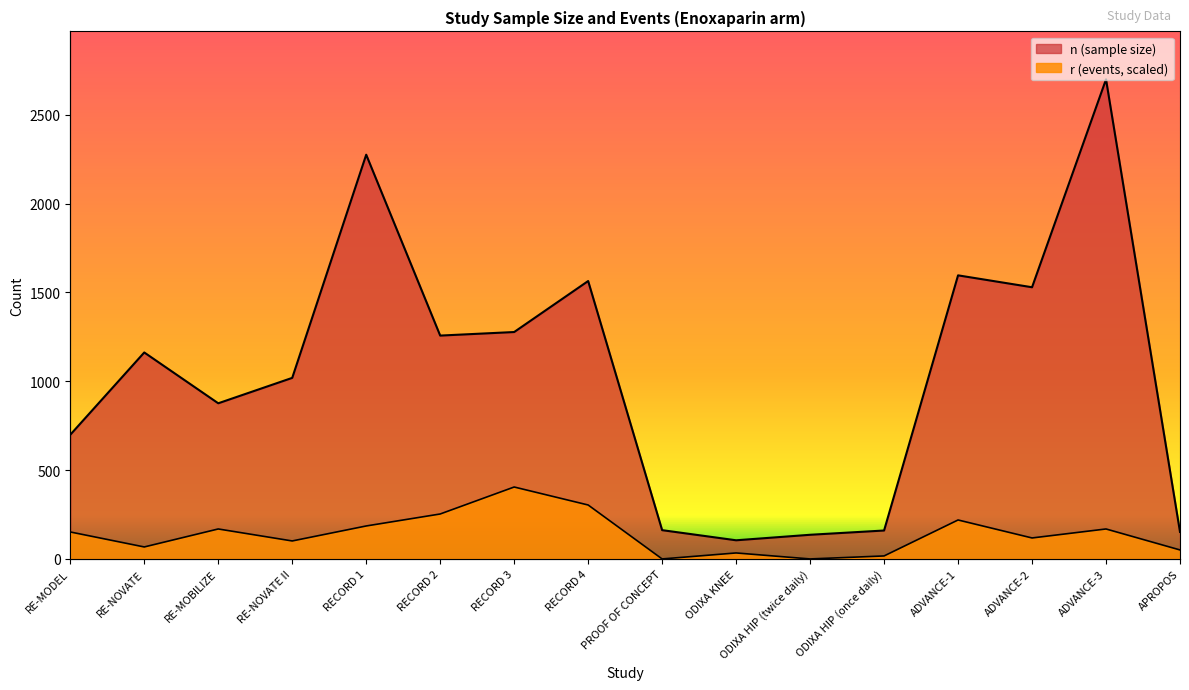

Where is r (events) nearest to the value 202?

RECORD 1